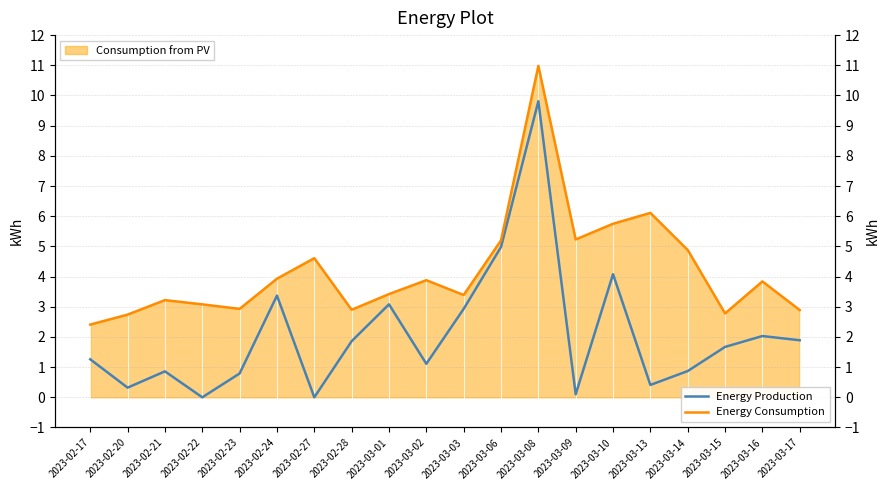

In Energy Consumption, how many points are lower than both neighbors (excluding endpoints)?

5